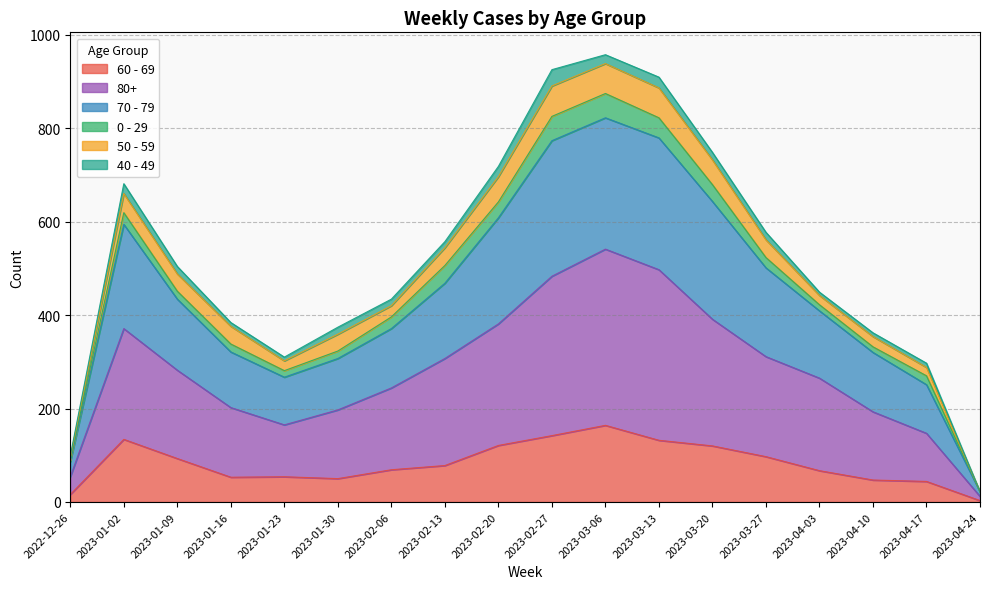

Which has a higher value, 2023-03-20 or 2023-04-24?

2023-03-20